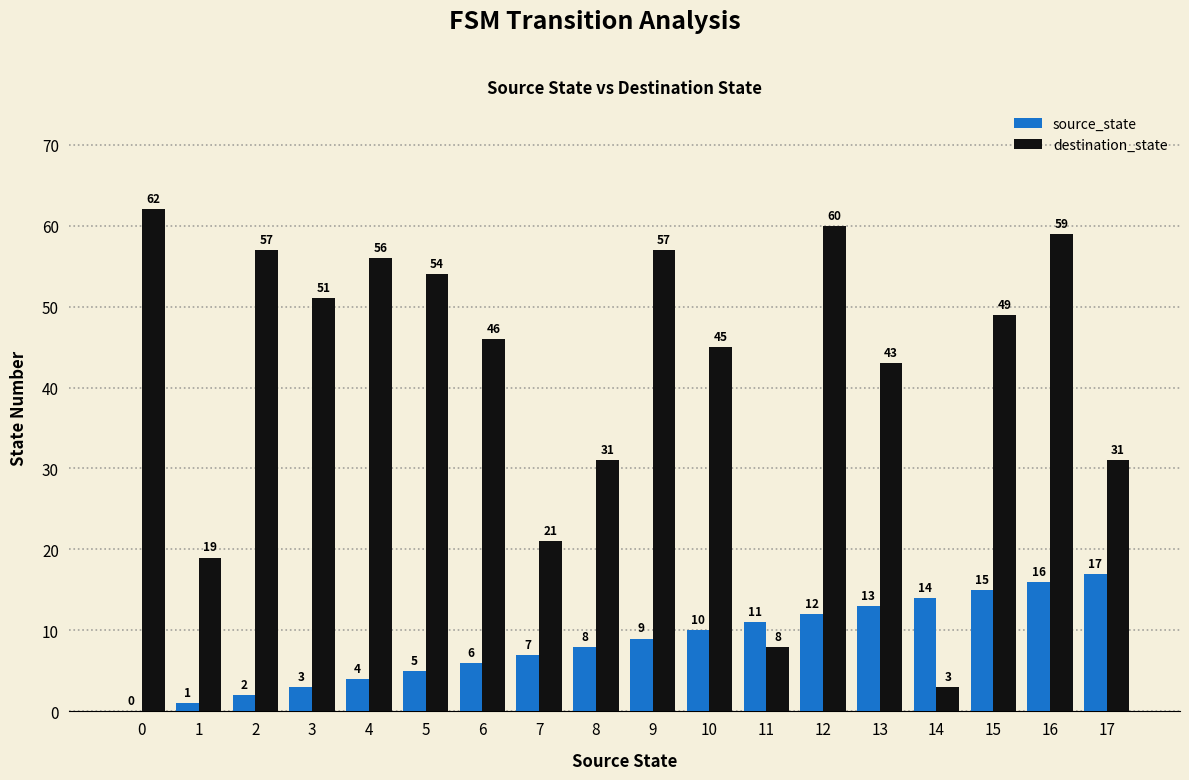

What is the sum of all source_state values?

153